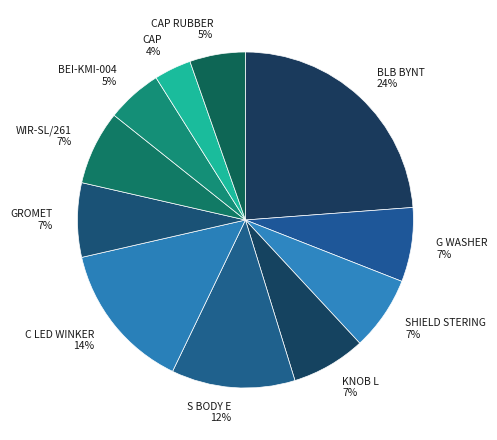

What is the ratio of the value at BEI-KMI-004 to the value at C LED WINKER?

0.4